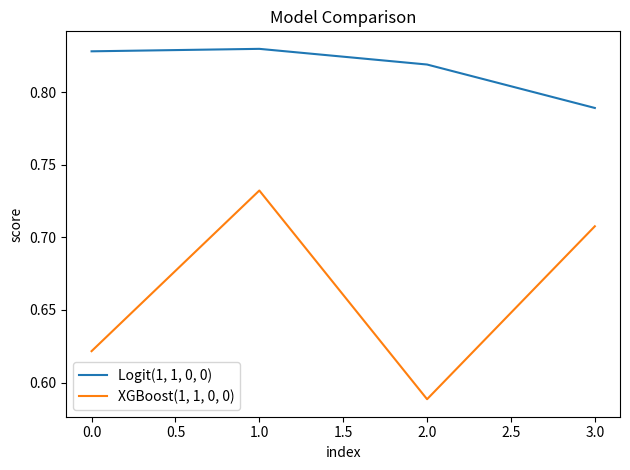

Which series has the largest total across all categories?

Logit(1, 1, 0, 0)